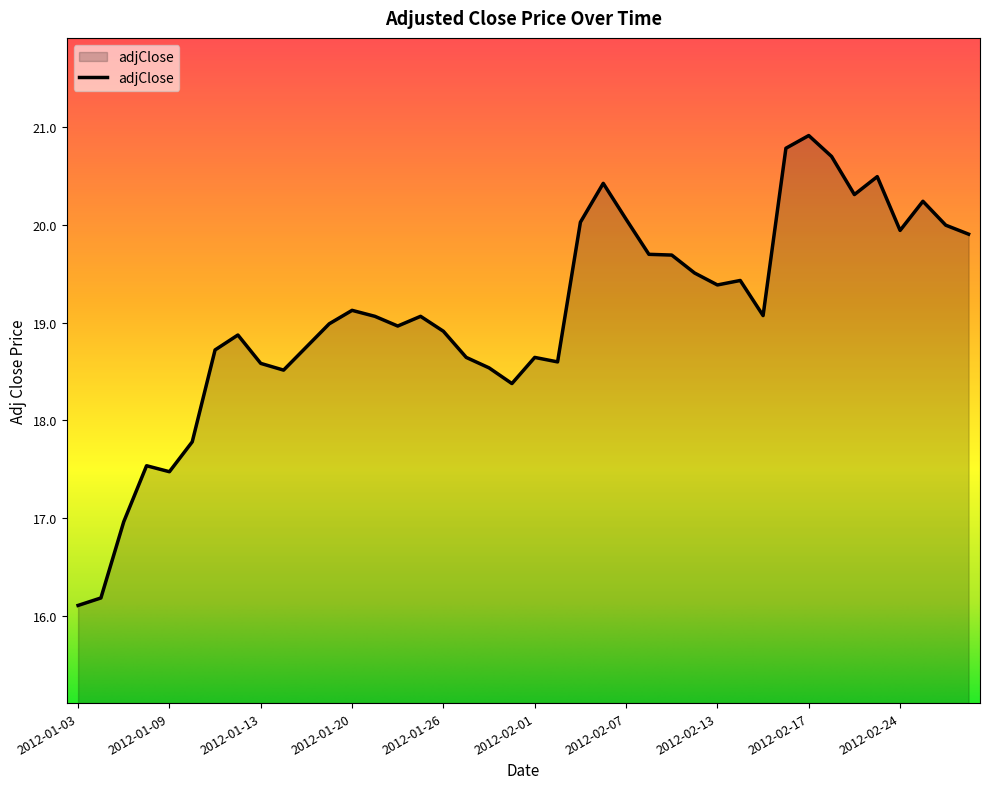

True or false: the data has more than 0 interior local peaks.

True